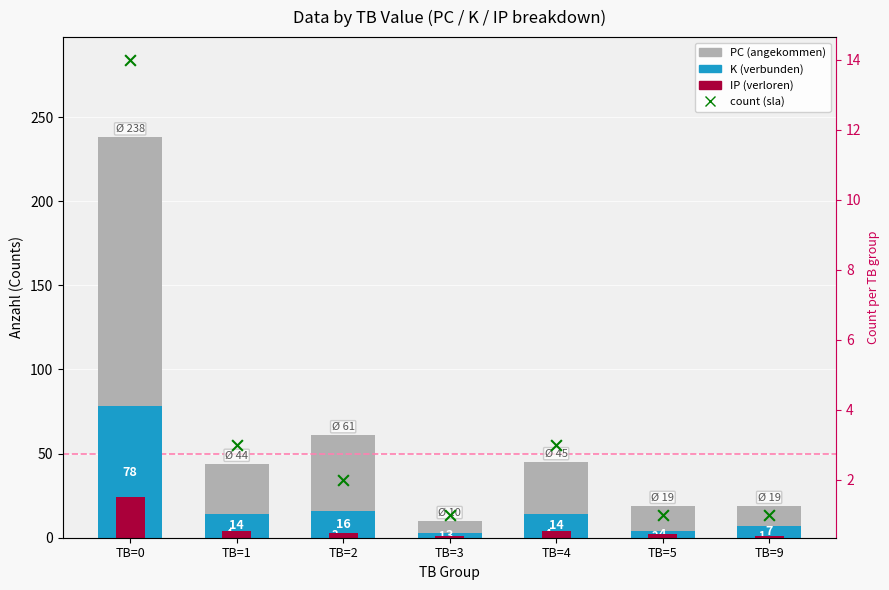

Which series has the largest total across all categories?

PC (total)